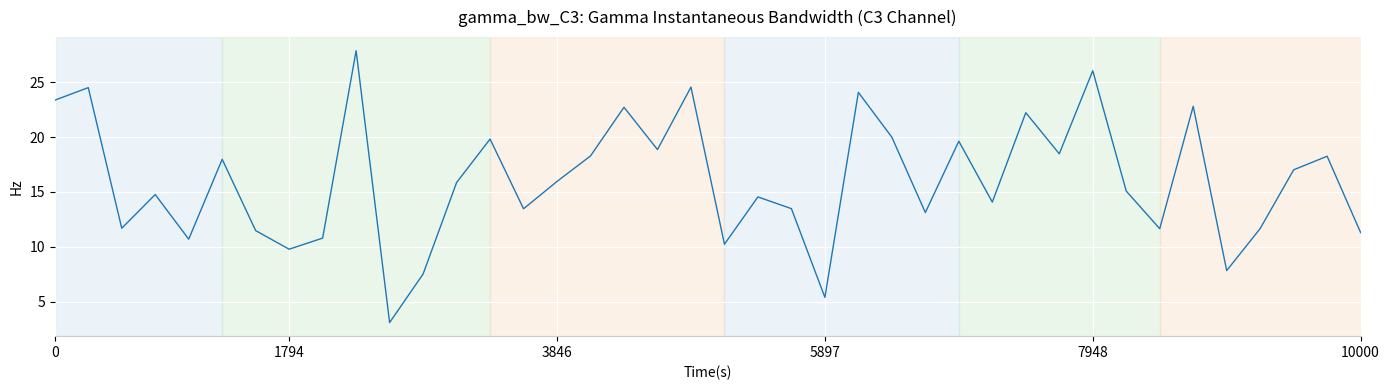

What is the difference between the maximum and minimum values?

24.8